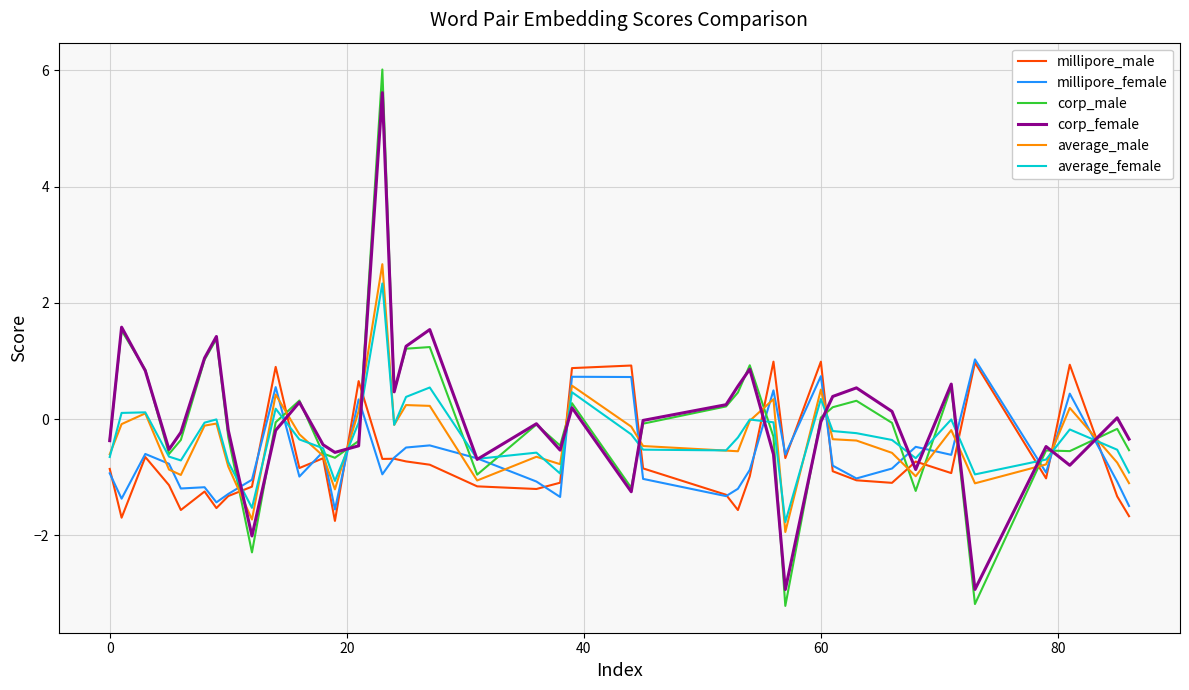

What is the maximum value shown in the chart?

6.0